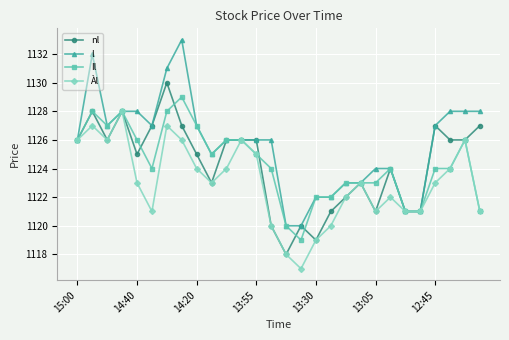

List the series in order of their peak value, lowest first.

Àl, Il, nl, l